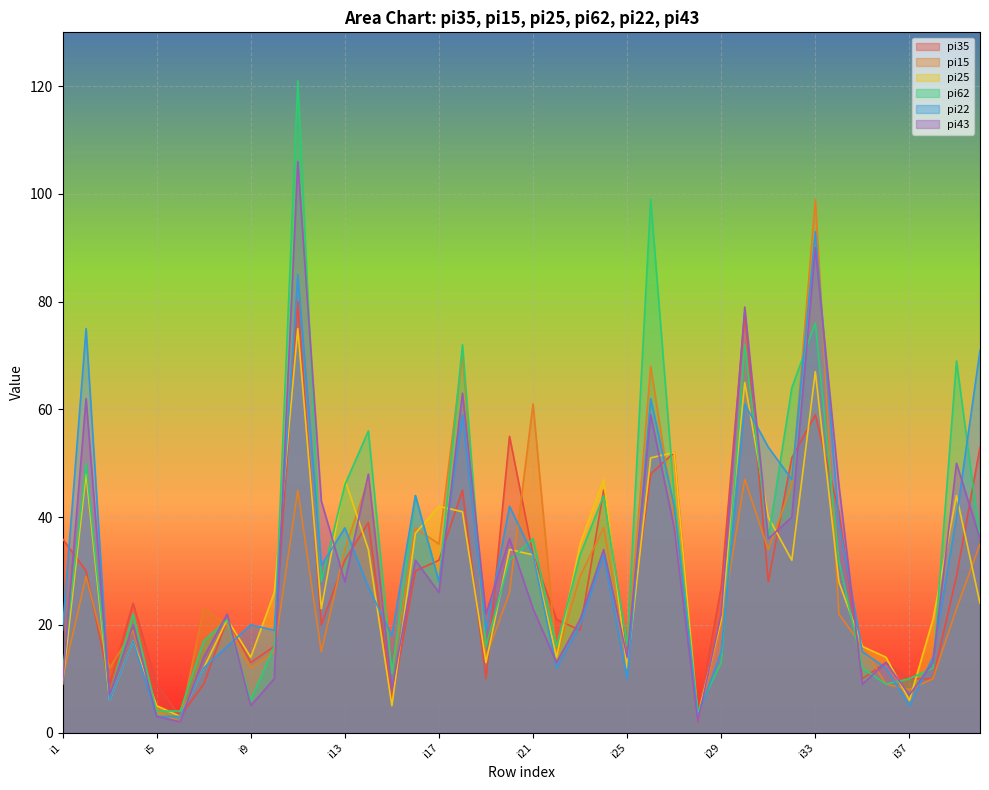

After their last crossing, which series has the higher values: pi62 or pi22?

pi22